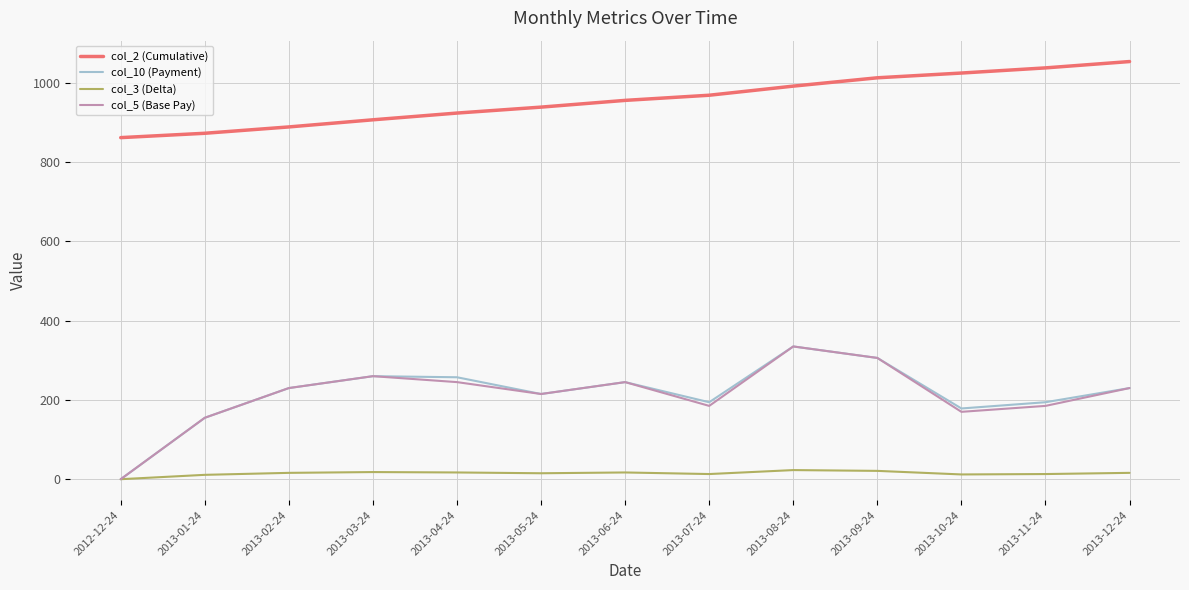

What is the difference between the highest and lowest values at 2012-12-24?

862.0